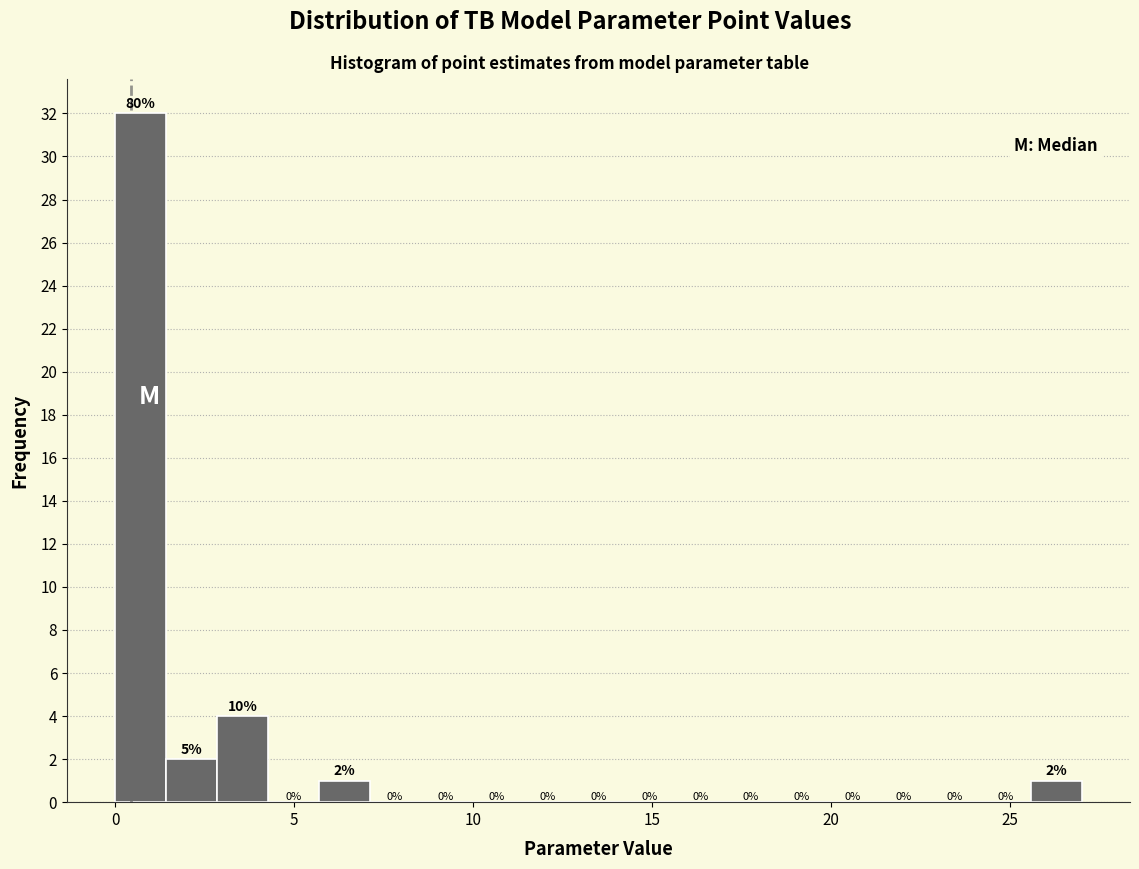

Read against the x-axis, roughly where is the centre of the tallest bar?

0.5